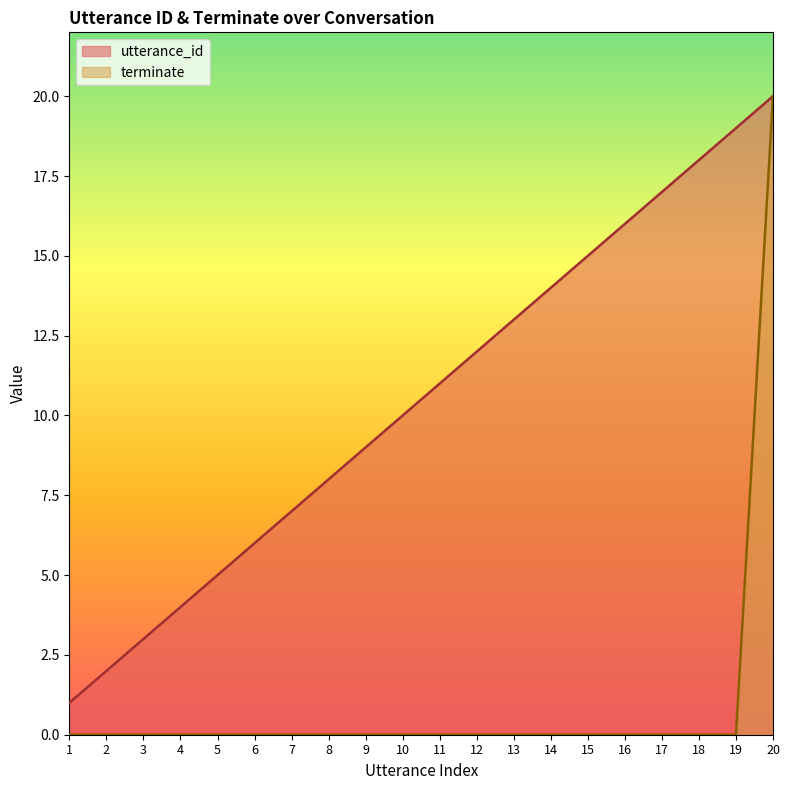

True or false: terminate has a value of 0 at 8.

True